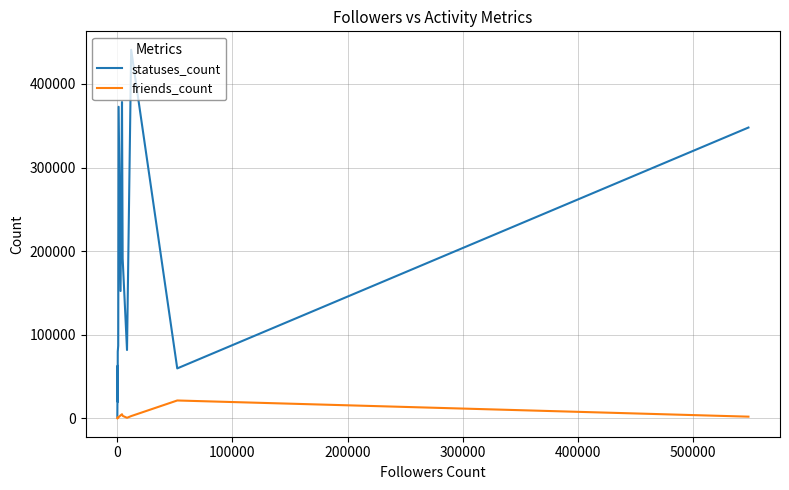

Which series has the largest total across all categories?

statuses_count